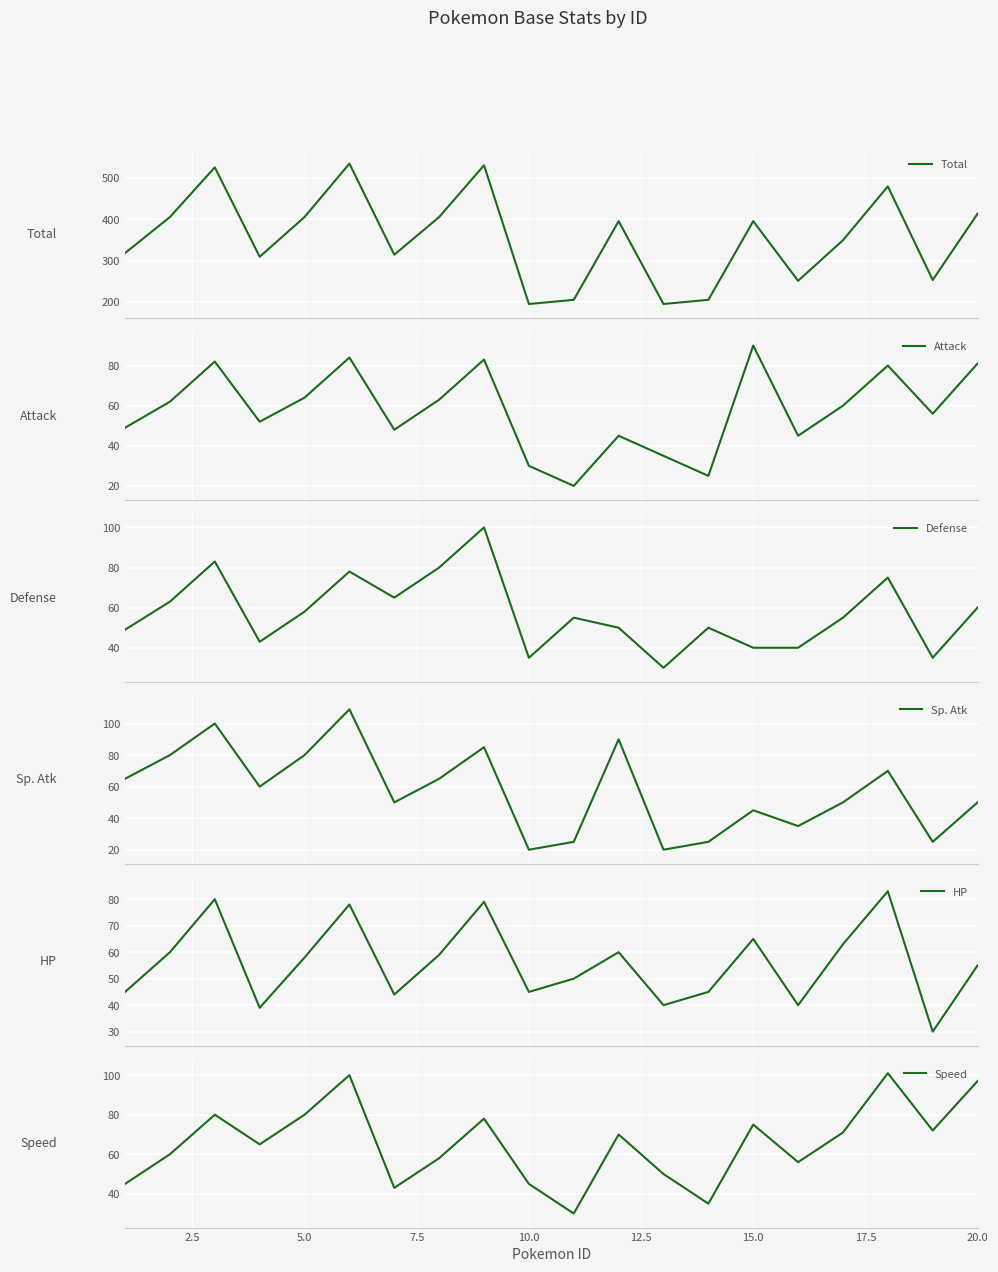

How many interior local peaks does the Sp. Atk series have?

6